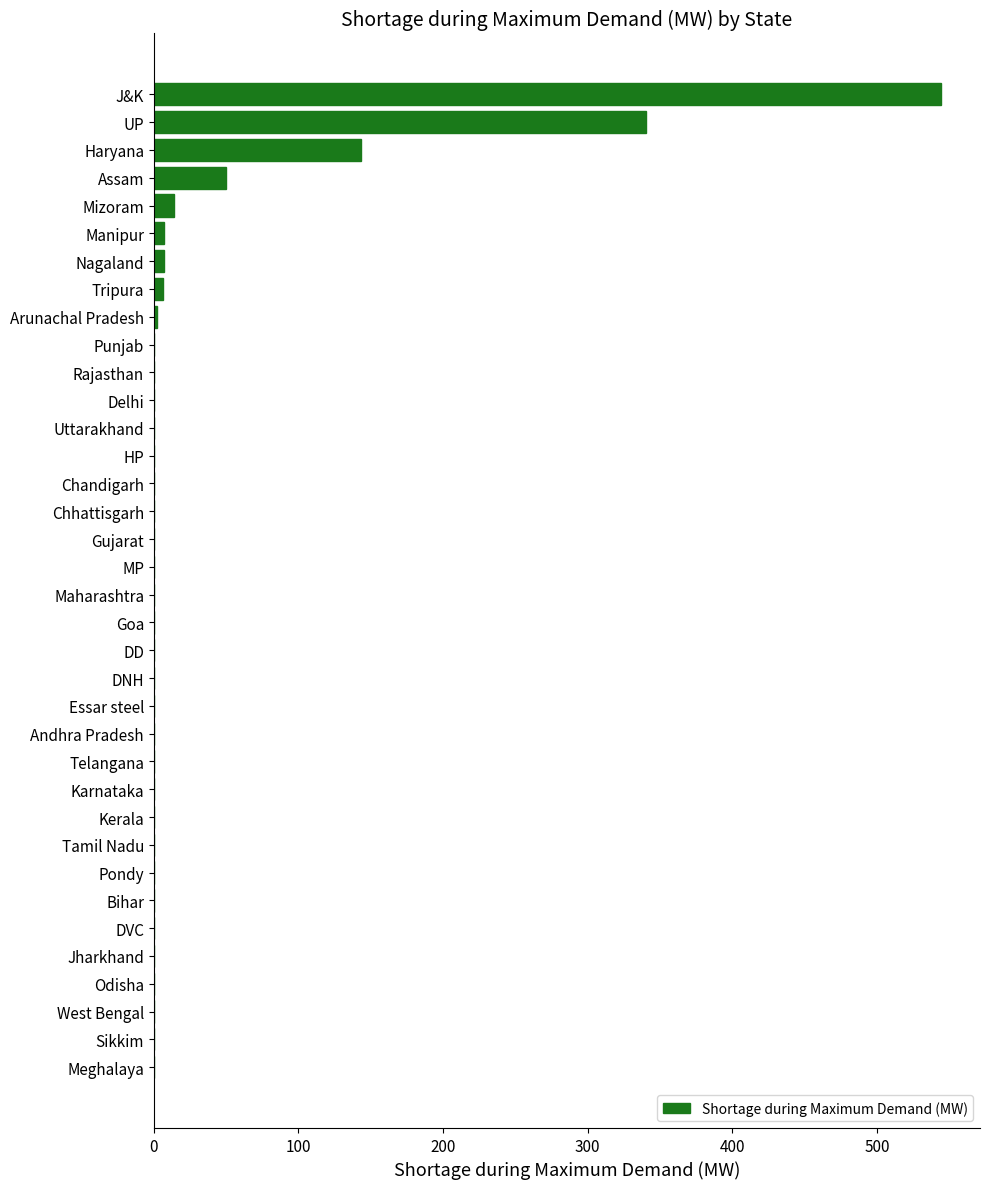

Is it true that the value at Goa is 0?

True